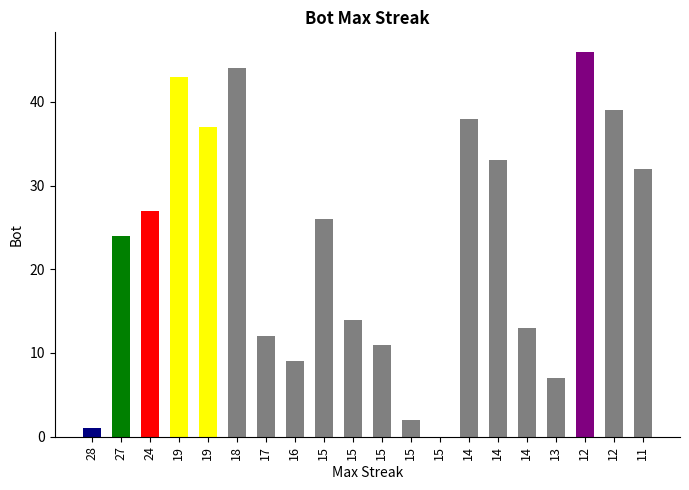

Reading right to left, extract all data points from this chart.

11=32	12=39	12=46	13=7	14=13	14=33	14=38	15=0	15=2	15=11	15=14	15=26	16=9	17=12	18=44	19=37	19=43	24=27	27=24	28=1